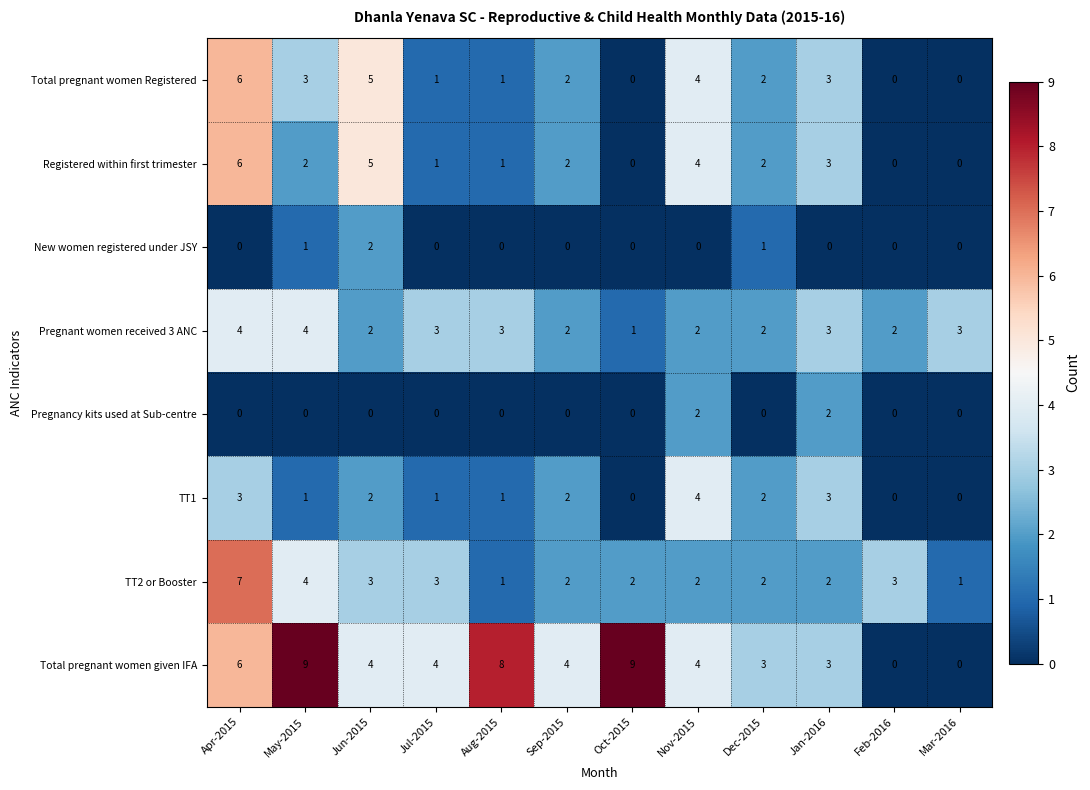

What is the highest value of the TT2 or Booster series?

7